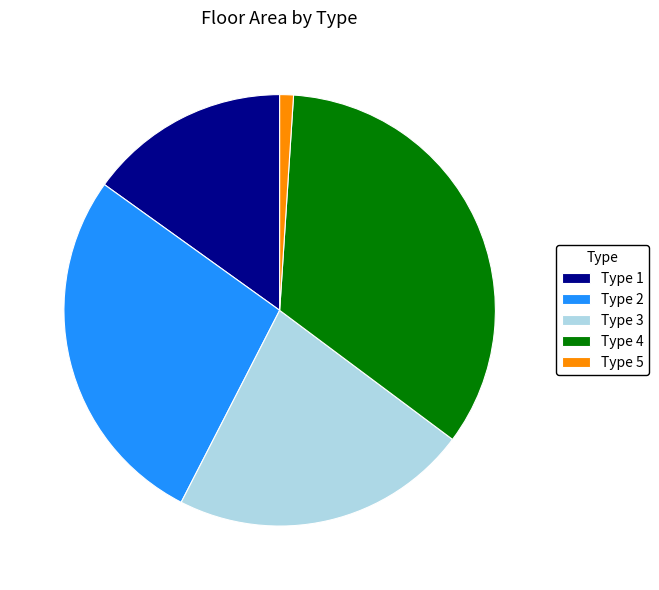

Which has a higher value, Type 2 or Type 4?

Type 4